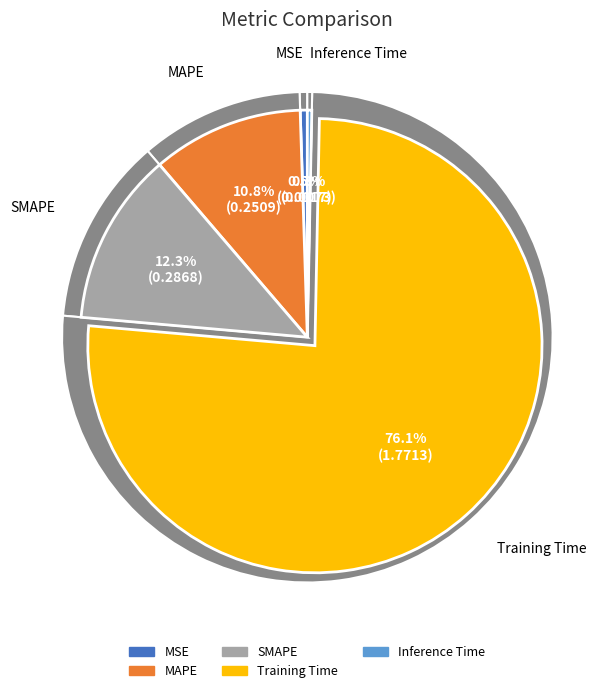

What is the largest slice in the pie chart?

Training Time